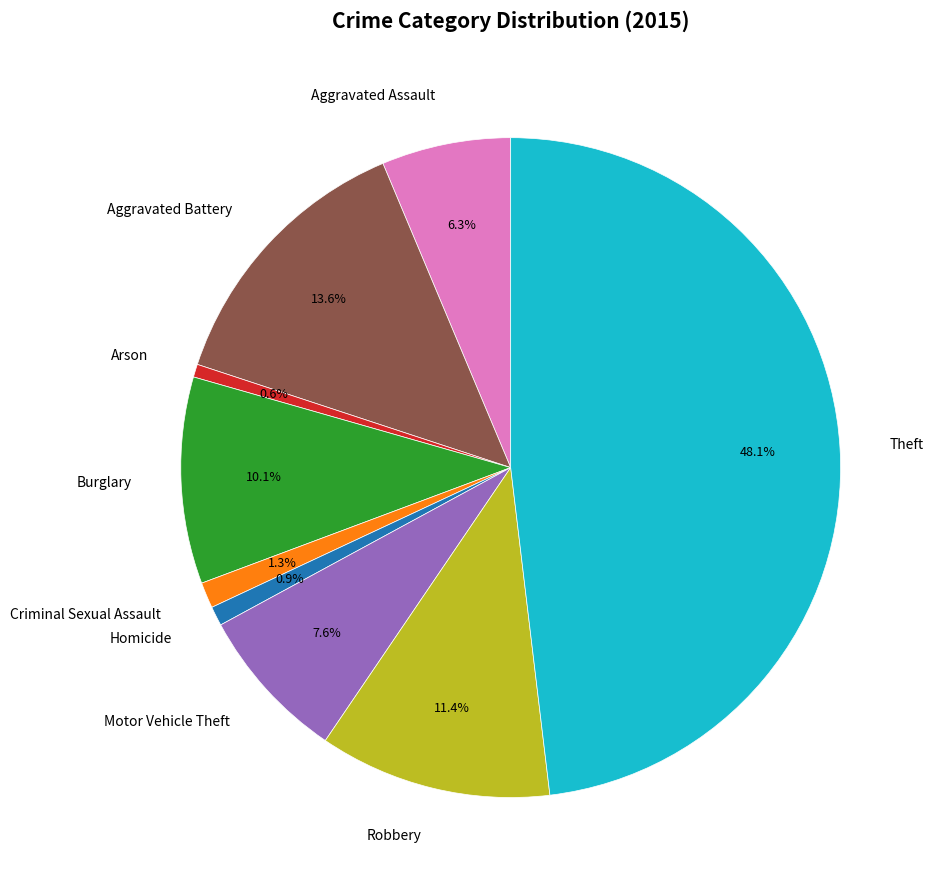

Which category has the biggest portion of the pie?

Theft